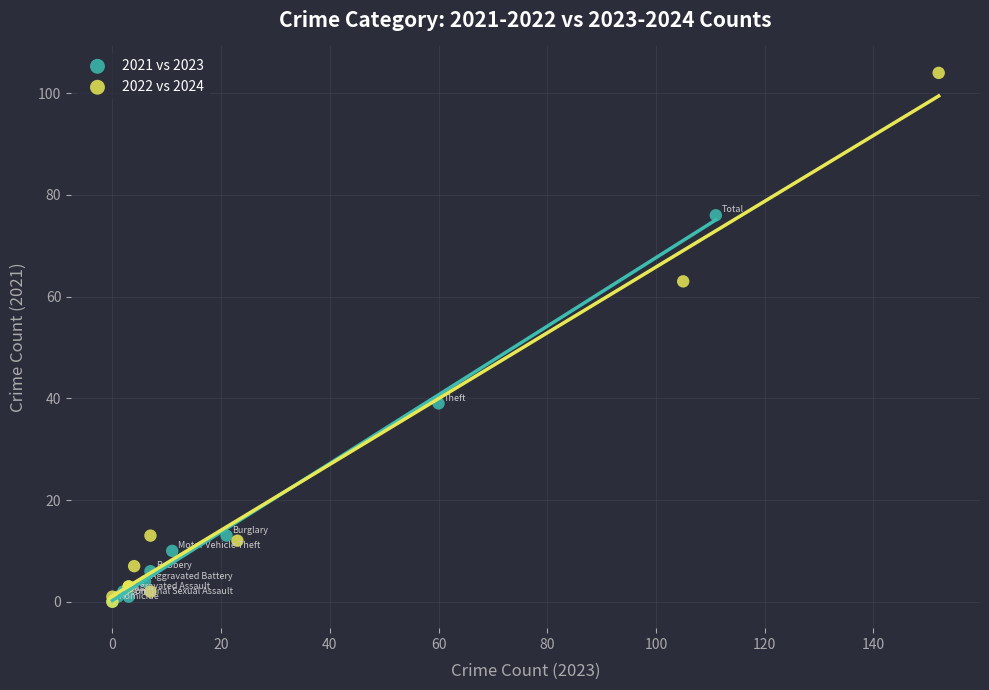

Which series reaches the maximum Y coordinate?

2022 vs 2024